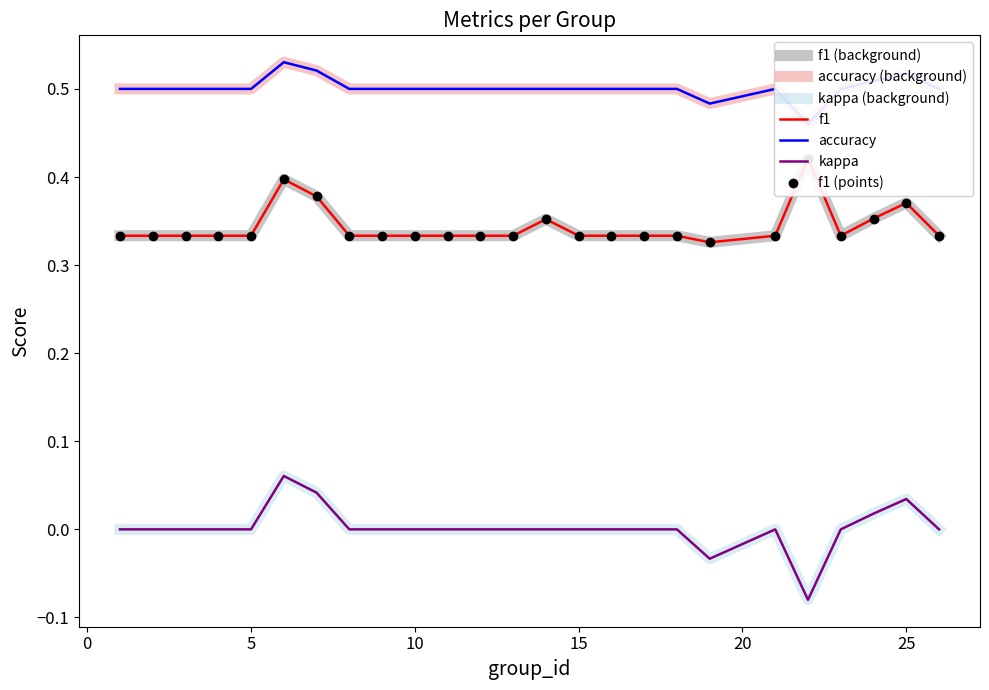

What are all the series names shown in the legend?

f1, kappa, accuracy